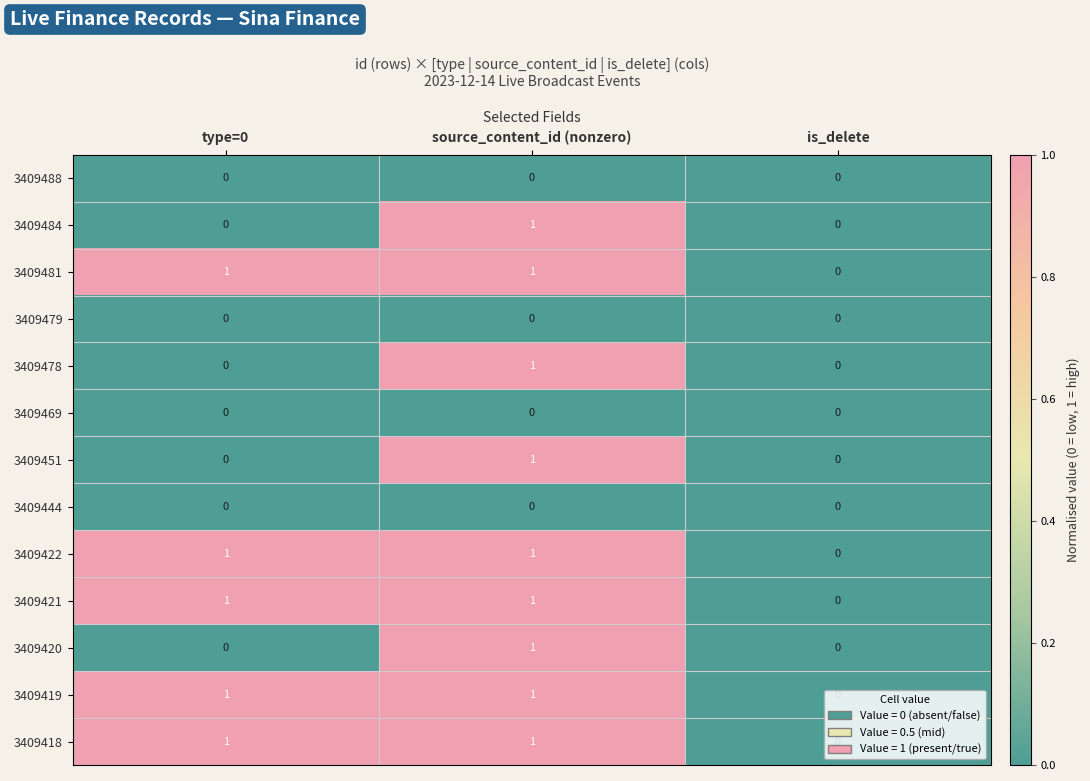

What is the difference between the highest and lowest values at type=0?

1